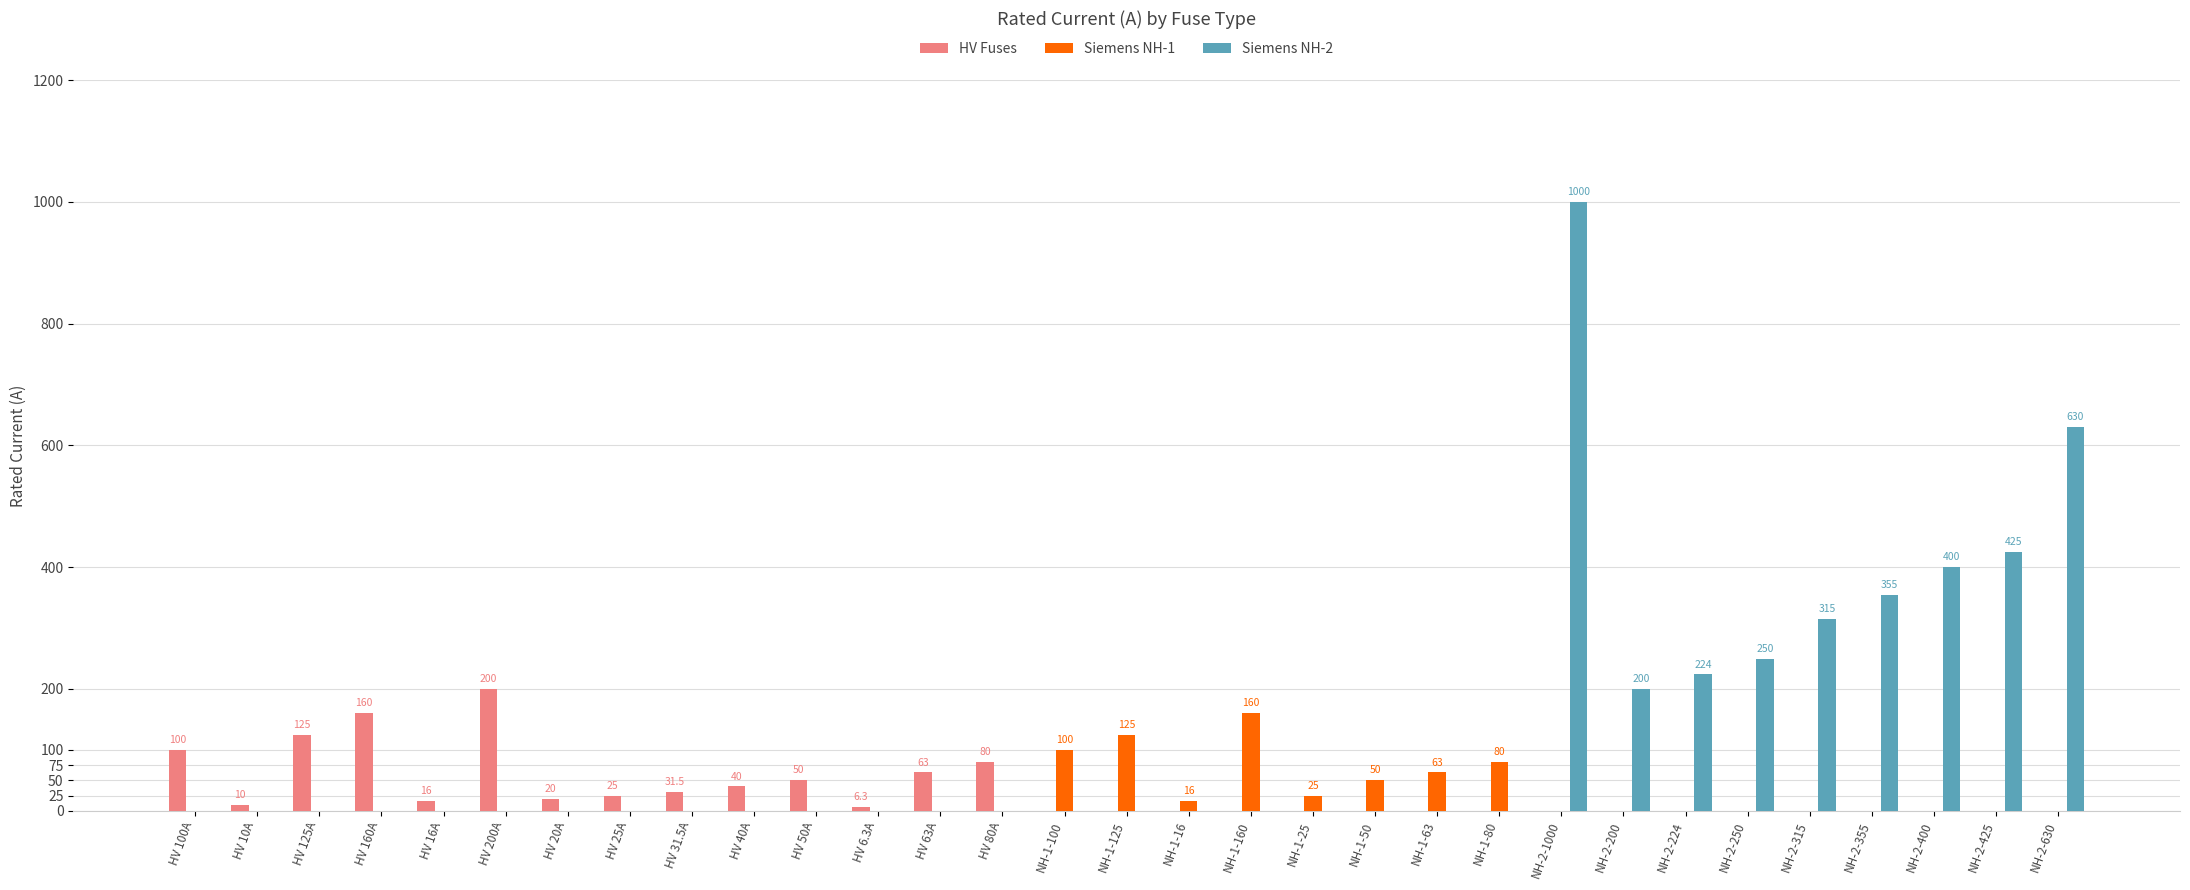

What is the sum of all Siemens NH-1 values?

619.0